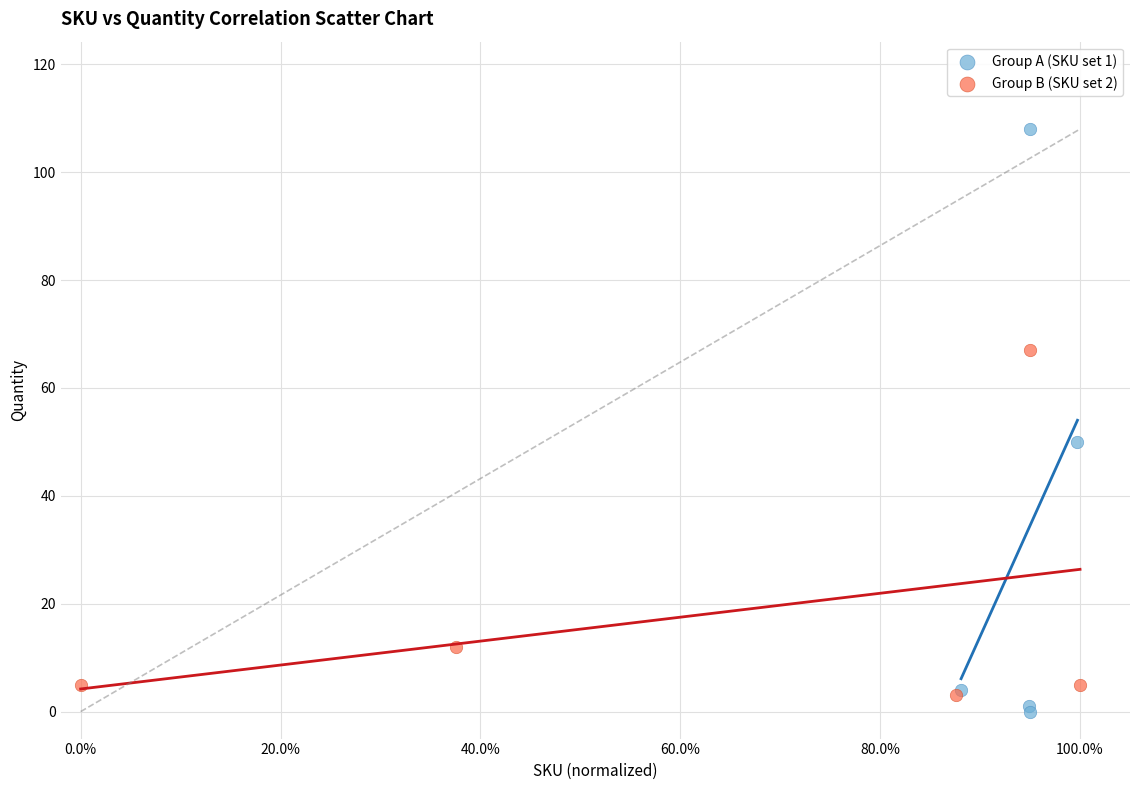

Which series has the widest spread of Y values?

Group A (SKU set 1)